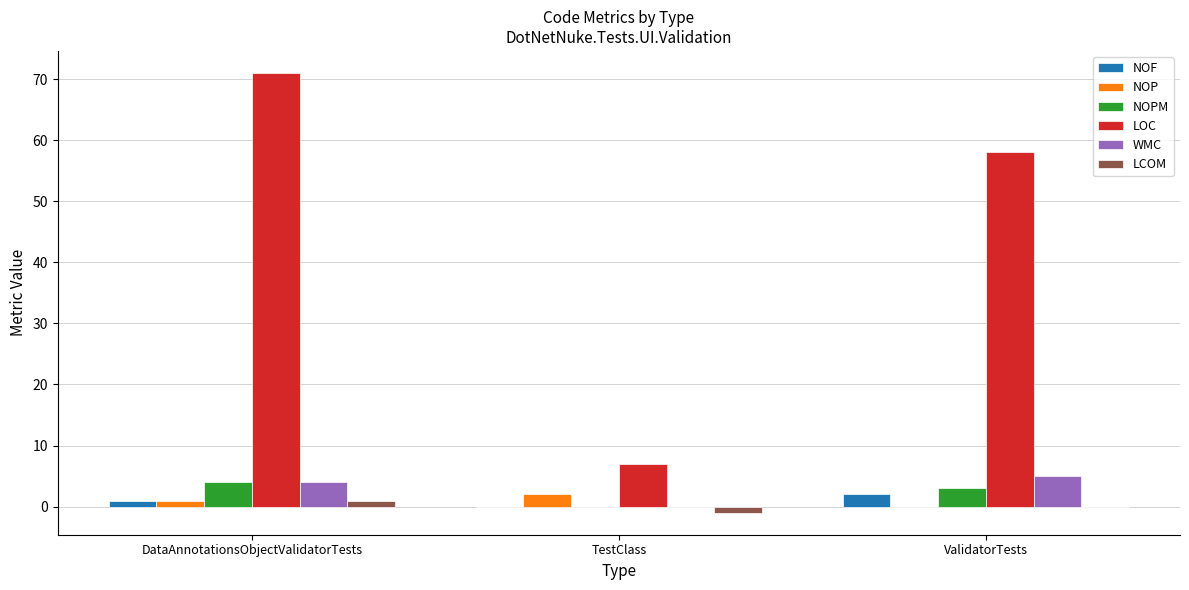

Reading left to right, transcribe all the data shown in this chart.

NOF: DataAnnotationsObjectValidatorTests=1	TestClass=0	ValidatorTests=2
NOP: DataAnnotationsObjectValidatorTests=1	TestClass=2	ValidatorTests=0
NOPM: DataAnnotationsObjectValidatorTests=4	TestClass=0	ValidatorTests=3
LOC: DataAnnotationsObjectValidatorTests=71	TestClass=7	ValidatorTests=58
WMC: DataAnnotationsObjectValidatorTests=4	TestClass=0	ValidatorTests=5
LCOM: DataAnnotationsObjectValidatorTests=1	TestClass=-1	ValidatorTests=0